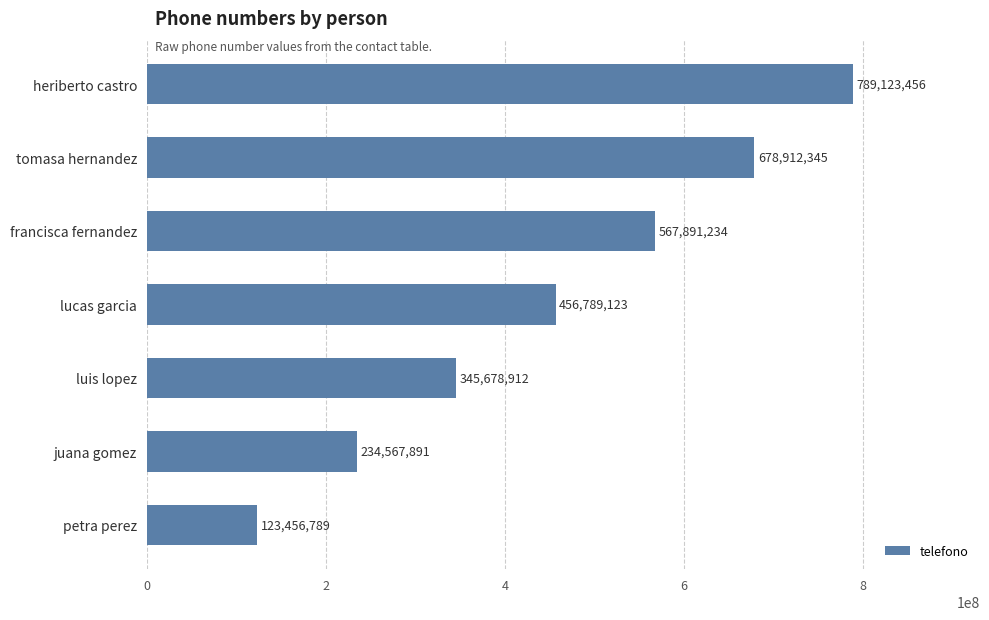

What is the difference between the maximum and minimum values?

665666667